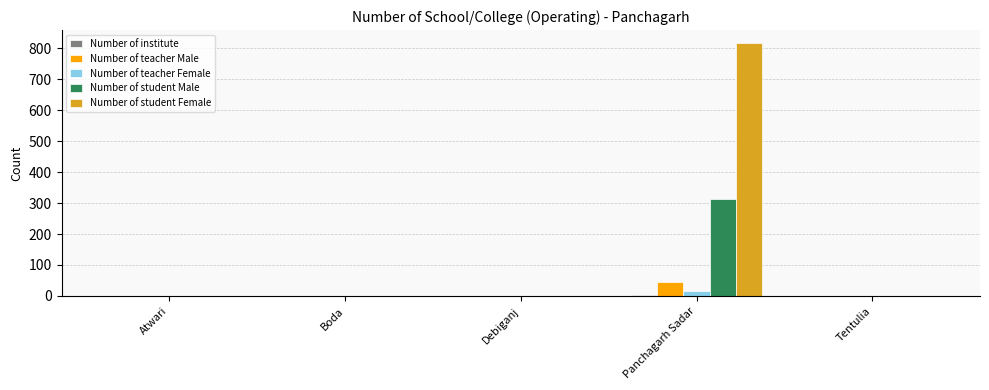

Which series has the largest total across all categories?

Number of student Female